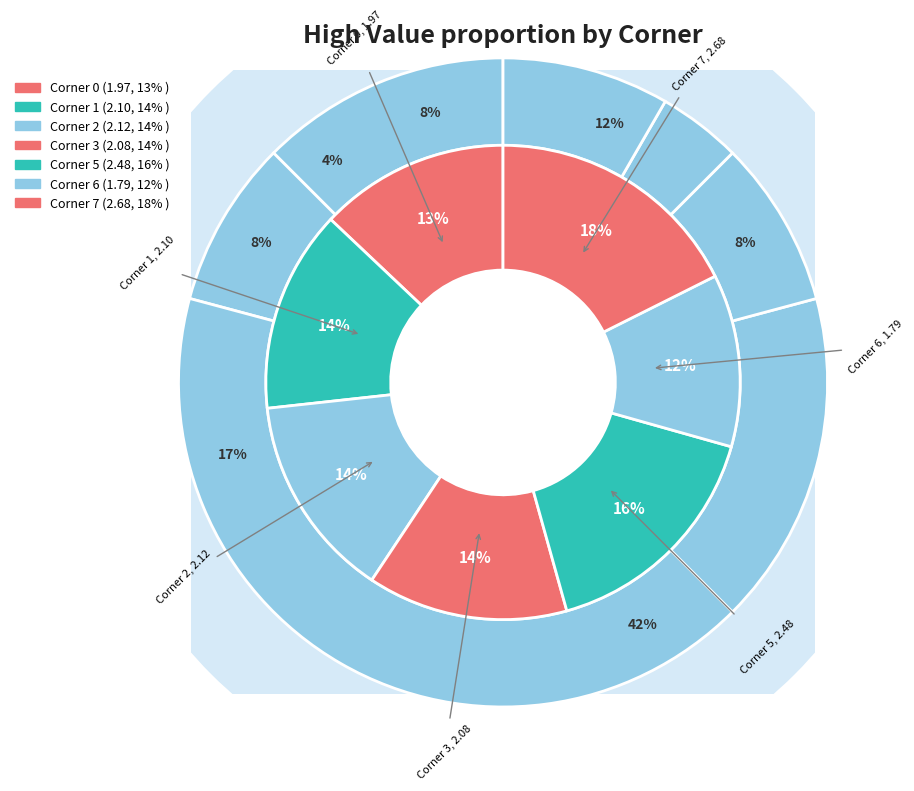

What portion of the pie excludes 5?

83.7%